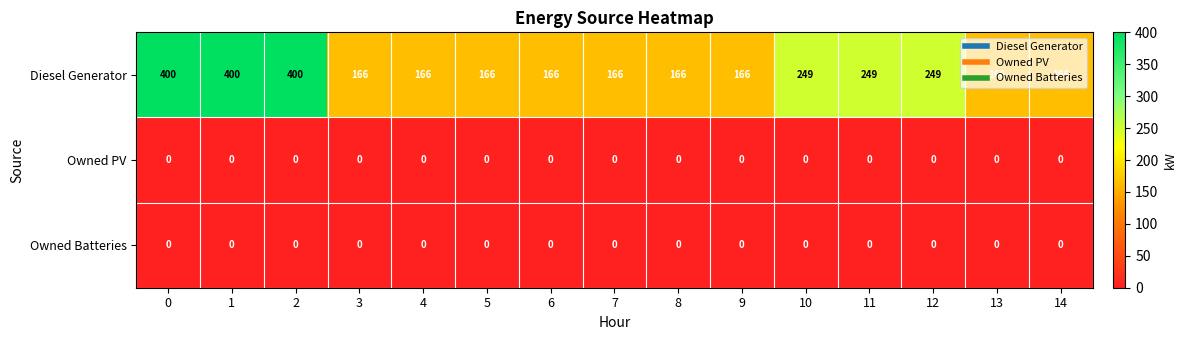

What is the sum of all Diesel Generator values?

3441